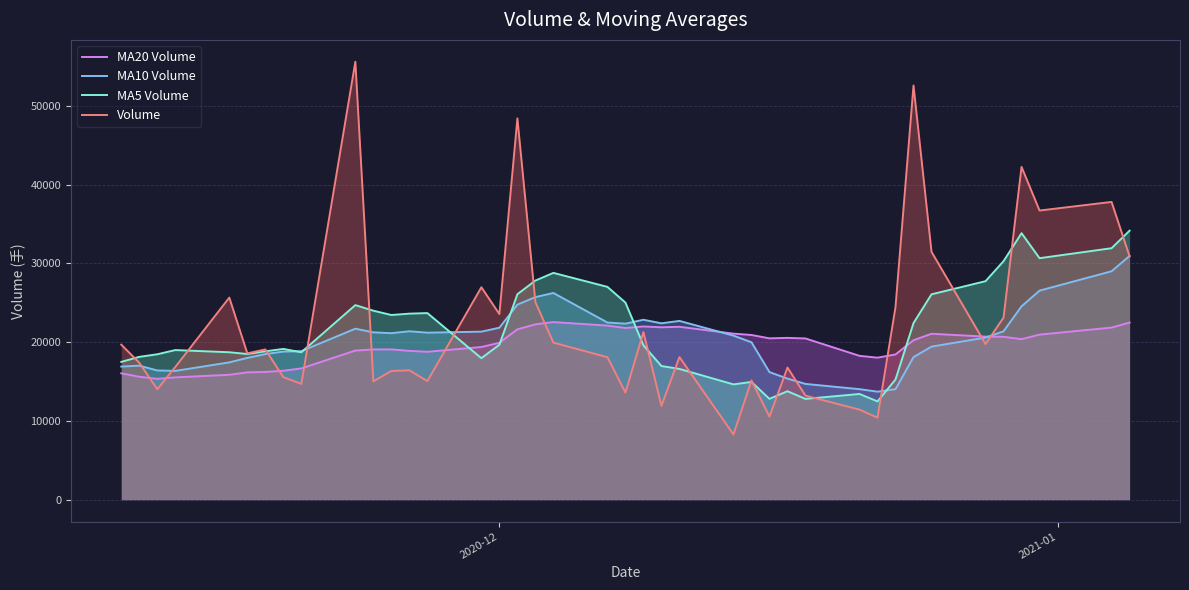

After their last crossing, which series has the higher values: MA20 Volume or MA5 Volume?

MA5 Volume